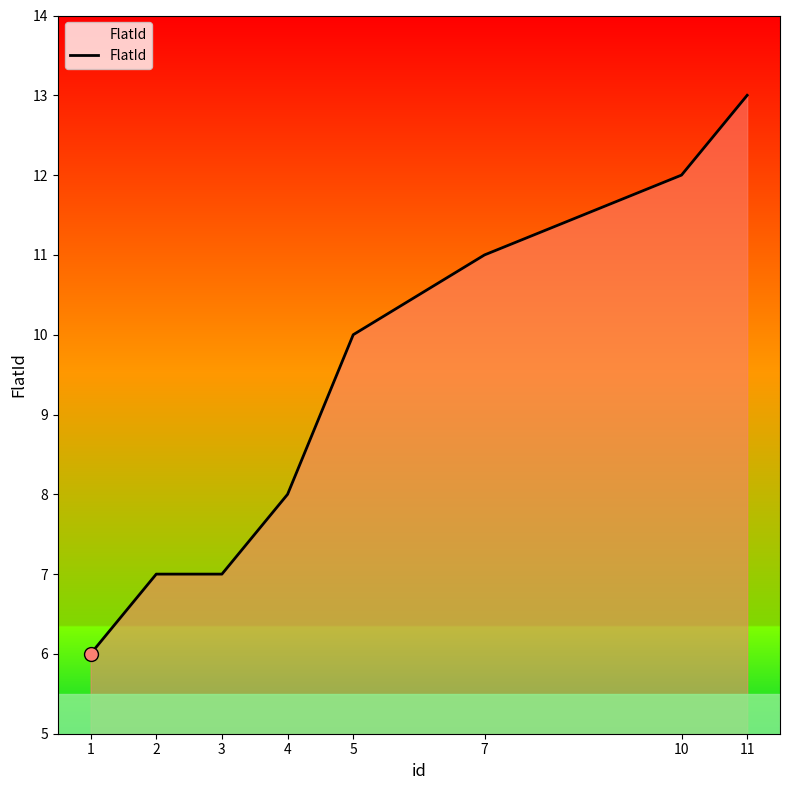

Between 10 and 1, which is larger?

10